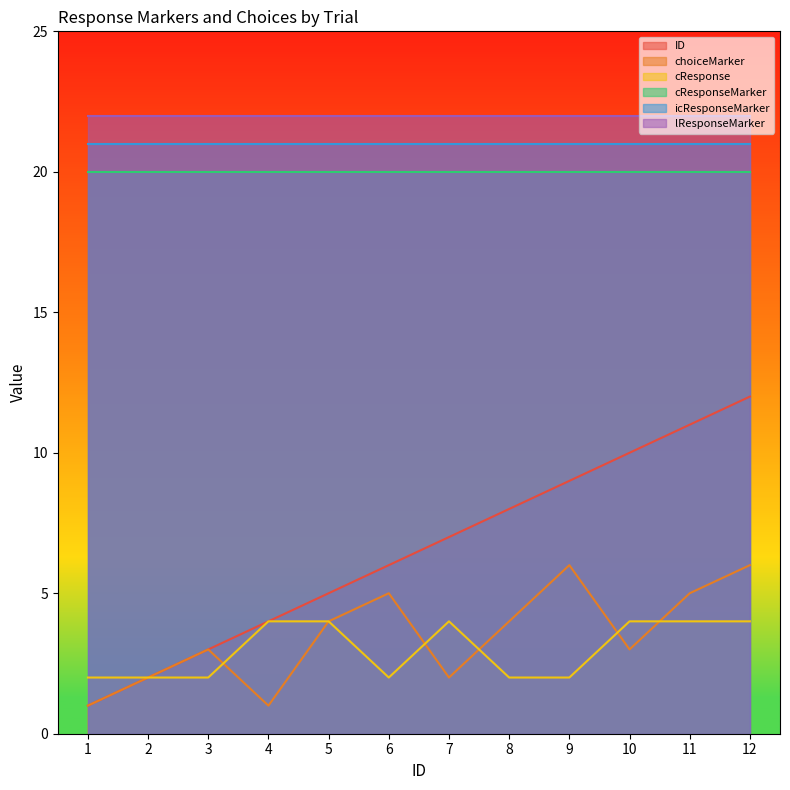

True or false: choiceMarker and cResponse intersect in this chart.

True